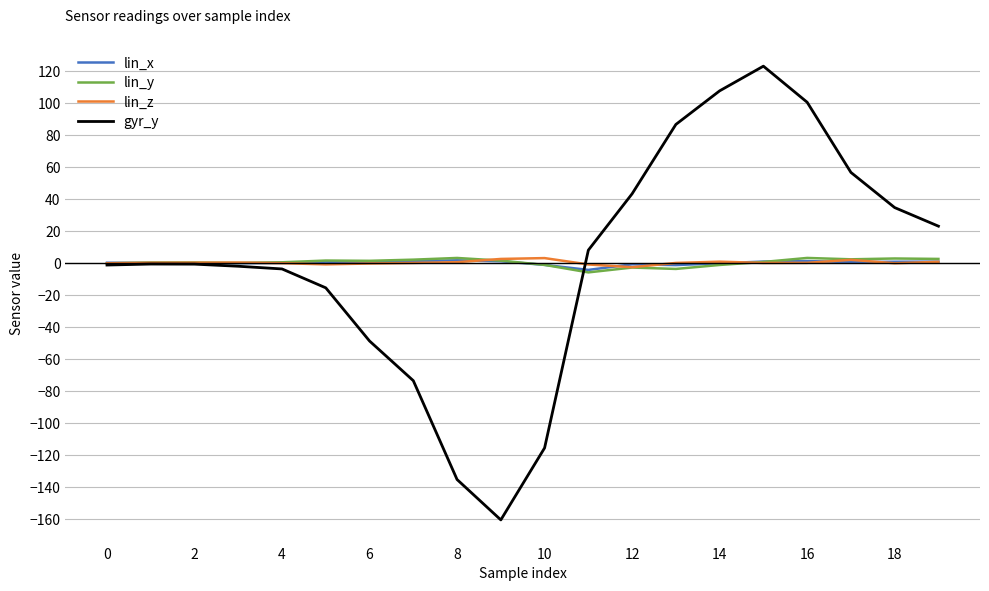

What is the sum of all lin_z values?

3.4